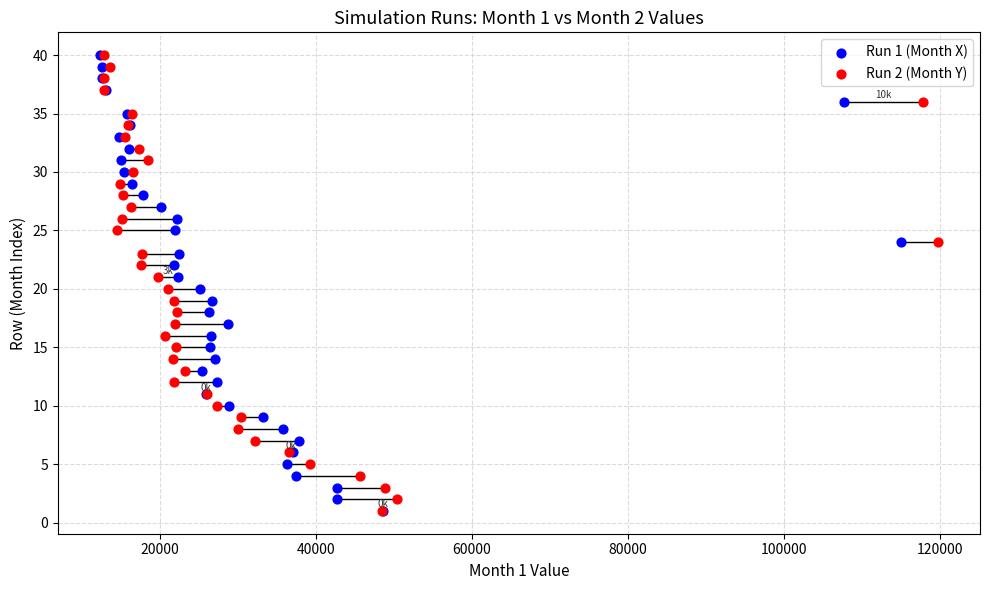

What are all the series names shown in the legend?

Run 1 (Month X), Run 2 (Month Y)